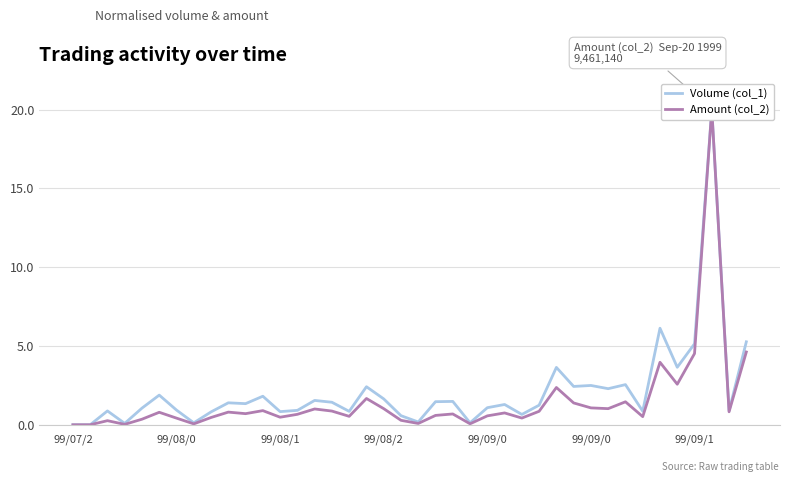

Between 24 and 28, which is larger?

28